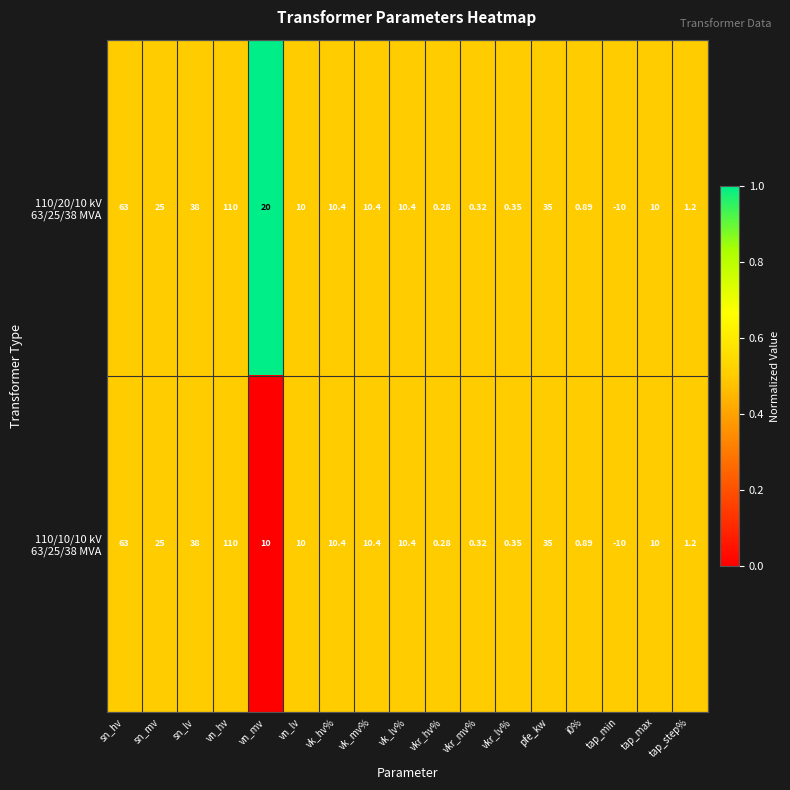

How many series are shown in this chart?

2